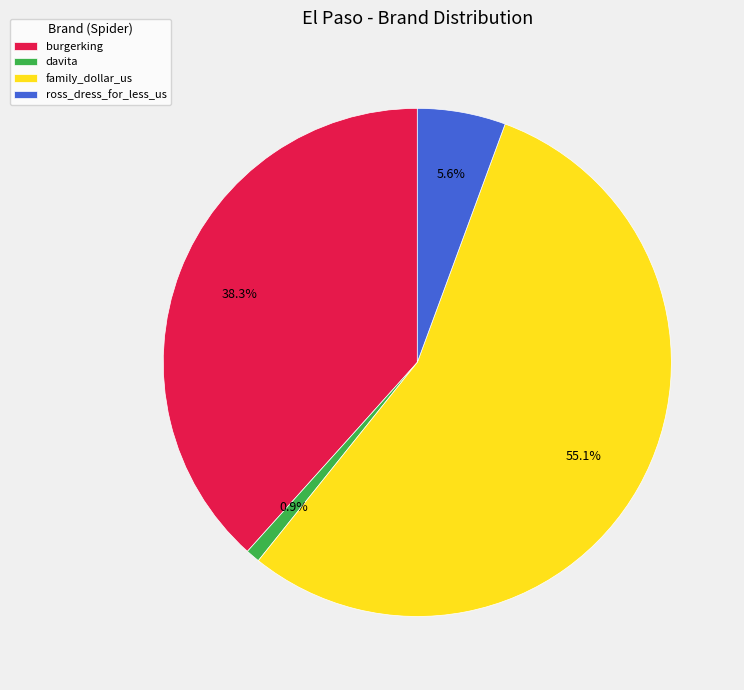

Is there any slice that represents more than half of the pie?

Yes